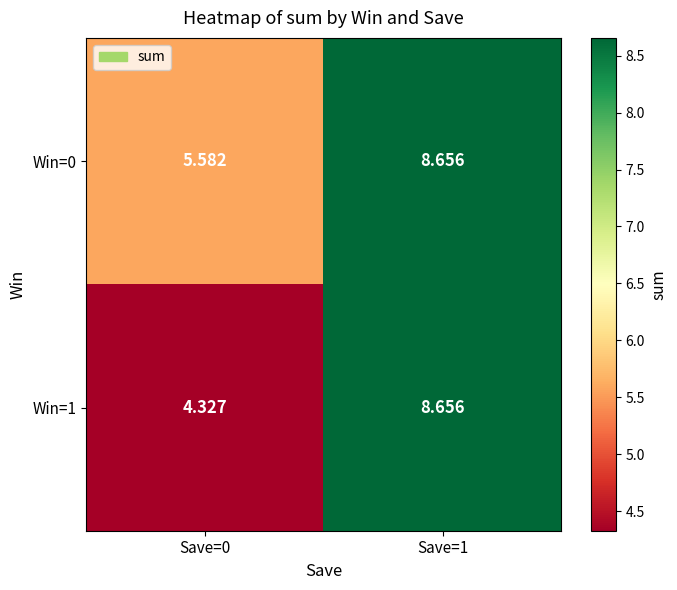

Is the value of Win=1 at Save=0 greater than the value of Win=0 at Save=0?

No